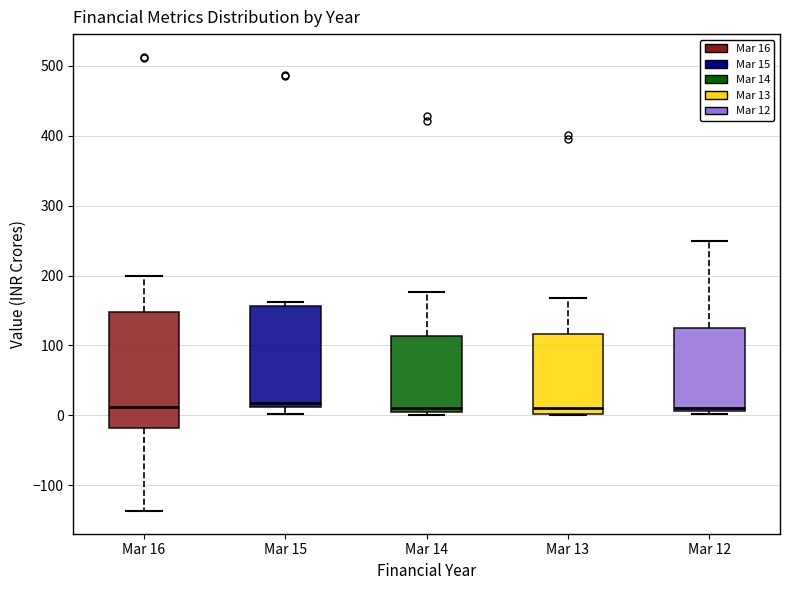

Where does the upper whisker of the box for Mar 12 end on the y-axis? The values are not printed on the chart, so give them approximately, as read against the axis.

250